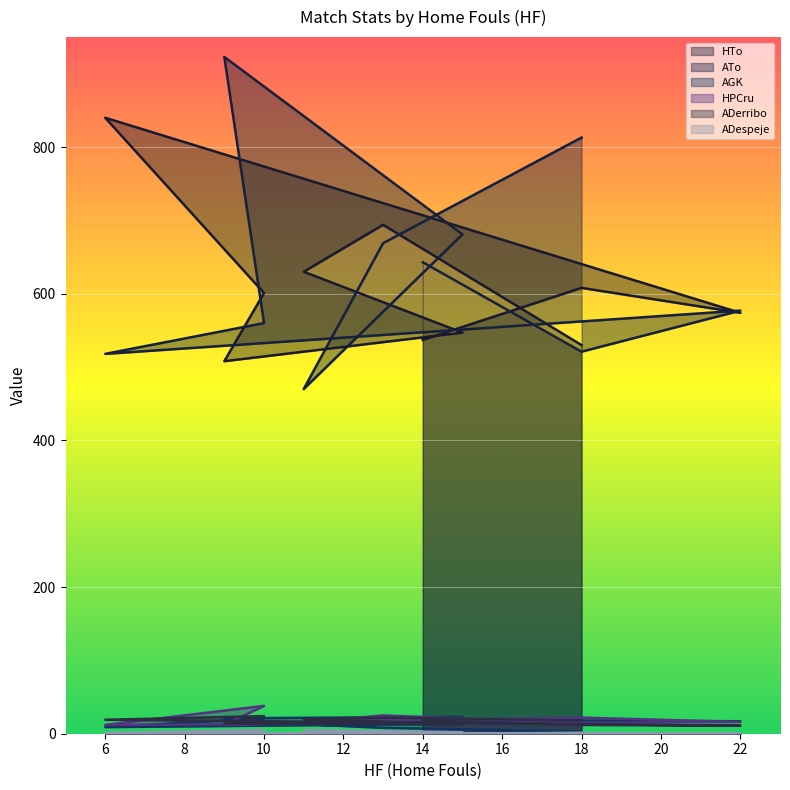

How many lines are shown in the chart?

6